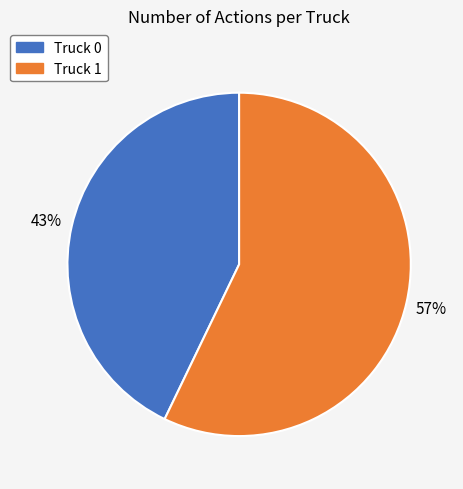

How many segments does this pie chart have?

2